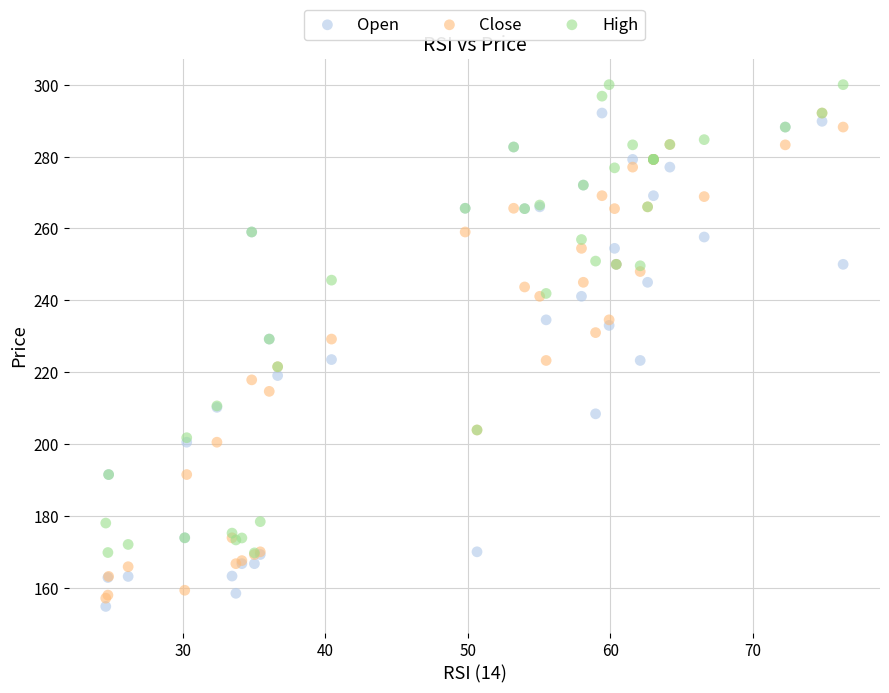

What are all the series names shown in the legend?

Open, Close, High